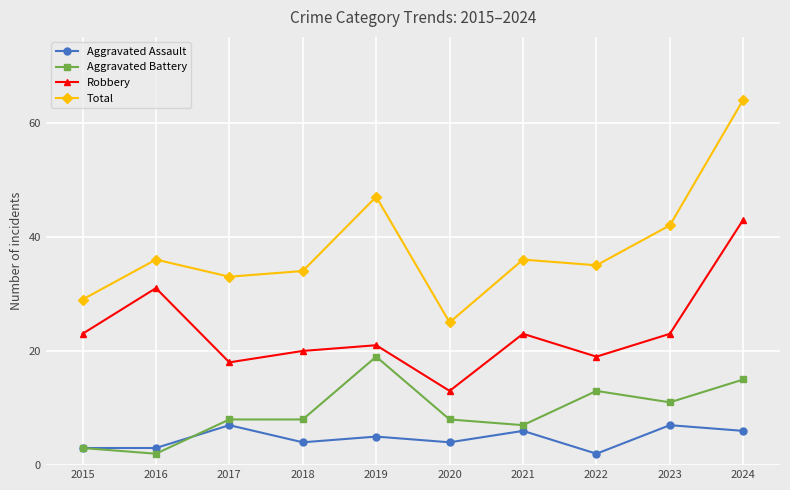

True or false: Robbery and Aggravated Assault intersect in this chart.

False